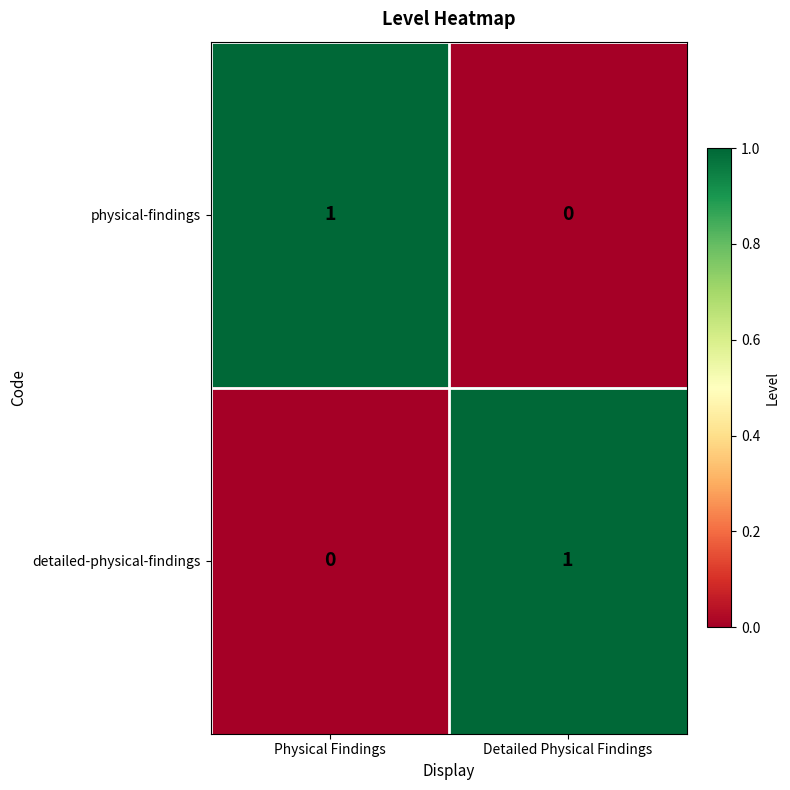

At which label does physical-findings reach its peak?

Physical Findings